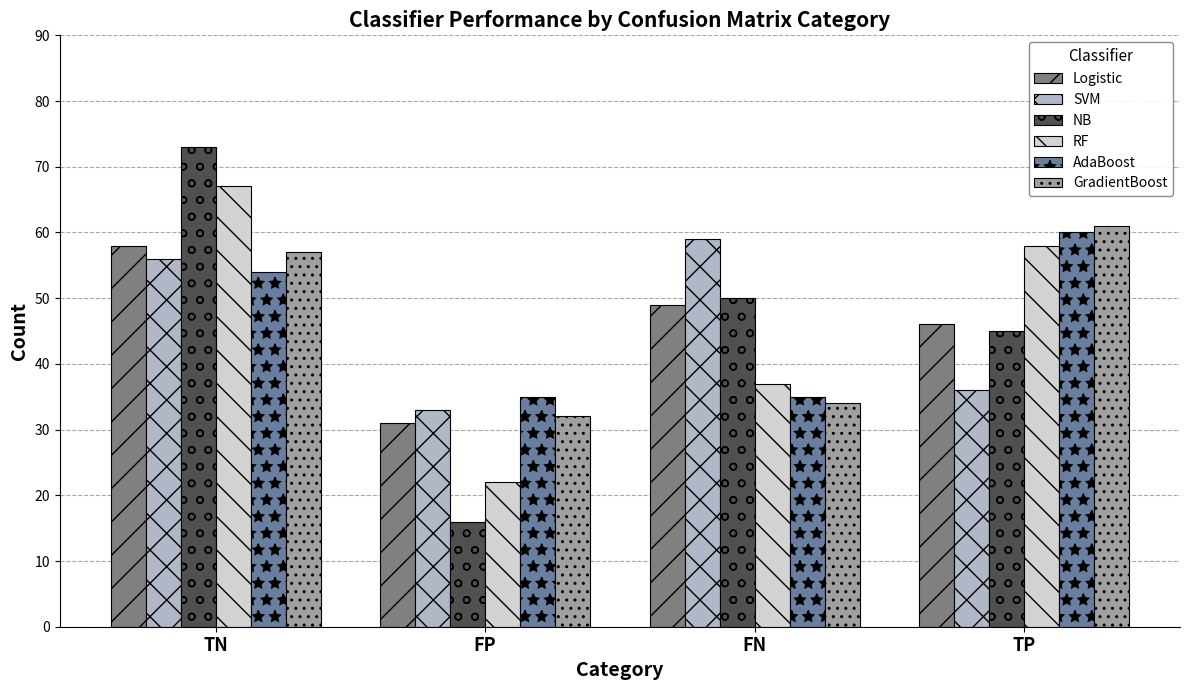

What is the difference between the maximum and second lowest values in the SVM series?

23